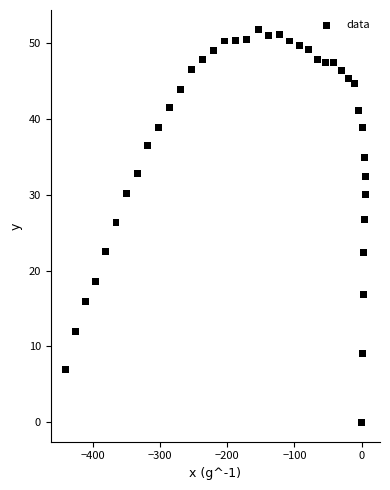

What is the range of X values (max minus min)?

445.0